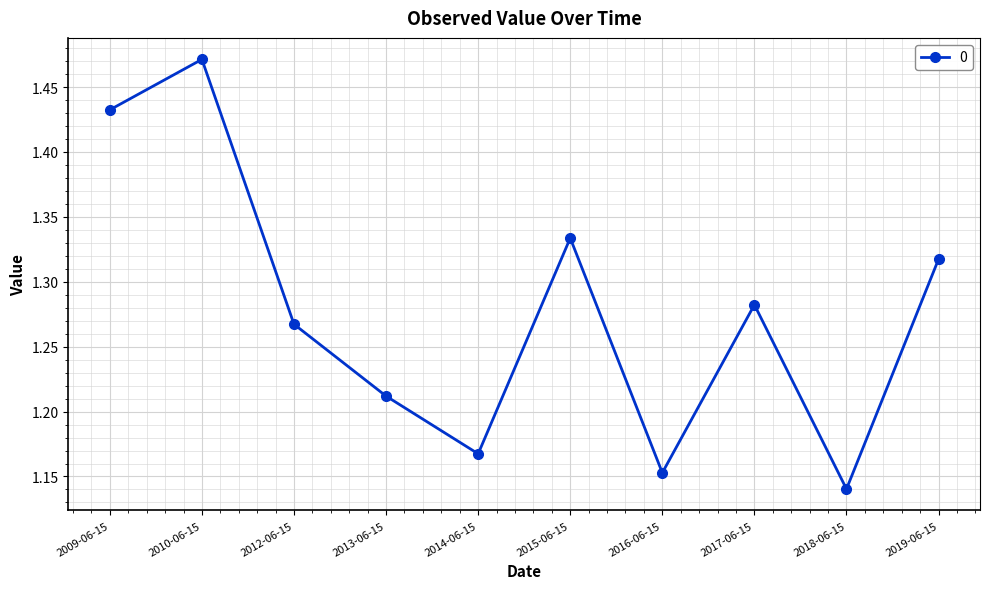

What is the label of the 10th point from the left?

2019-06-15